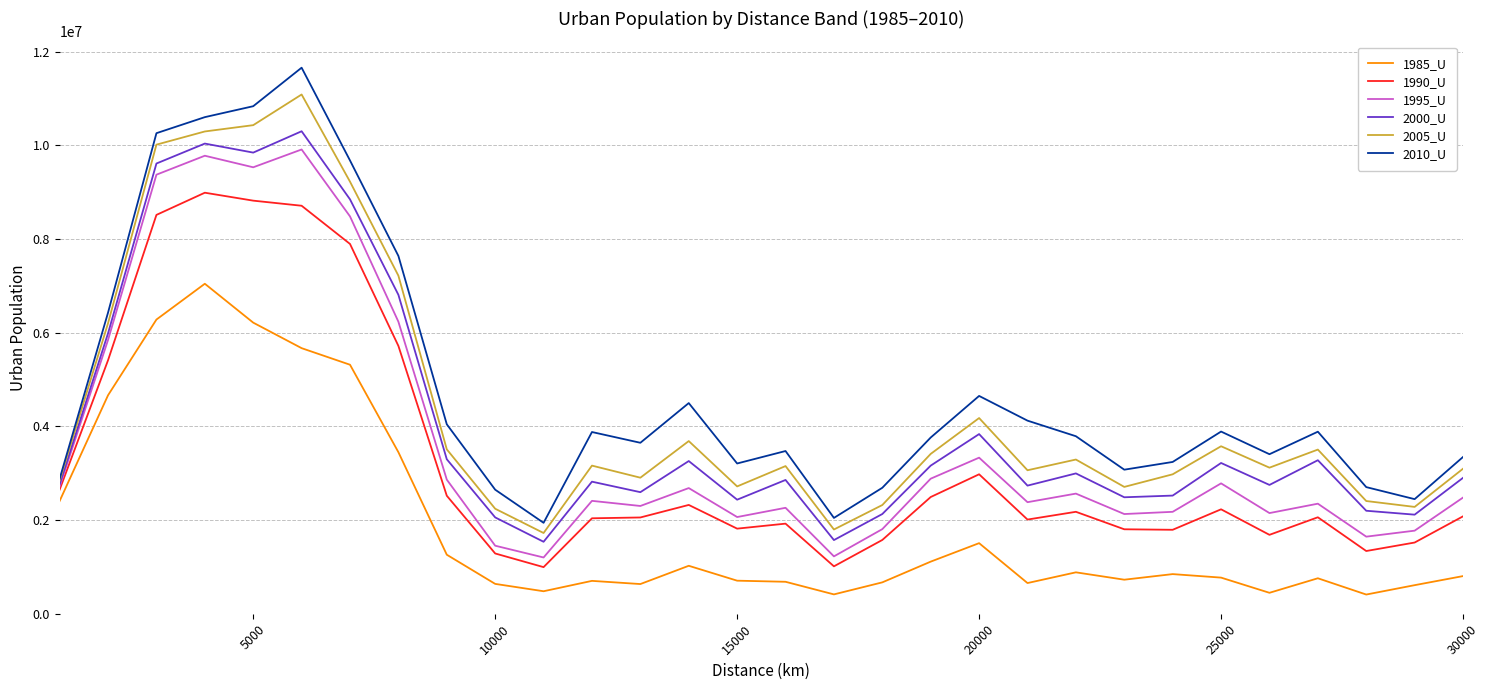

How many series are shown in this chart?

6